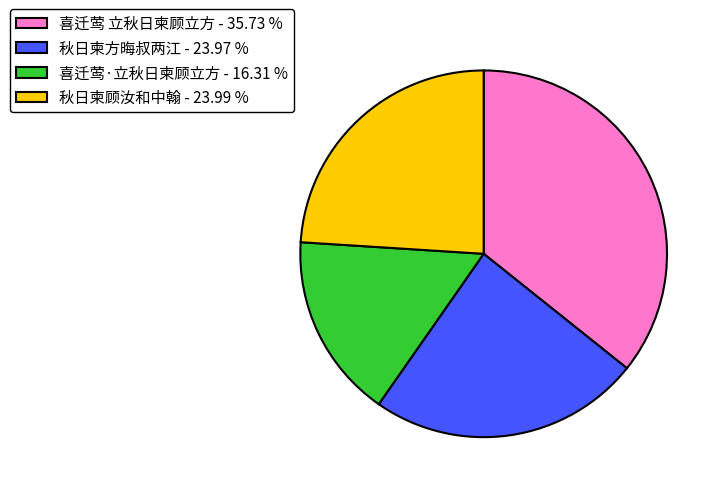

Count the number of slices in the pie.

4